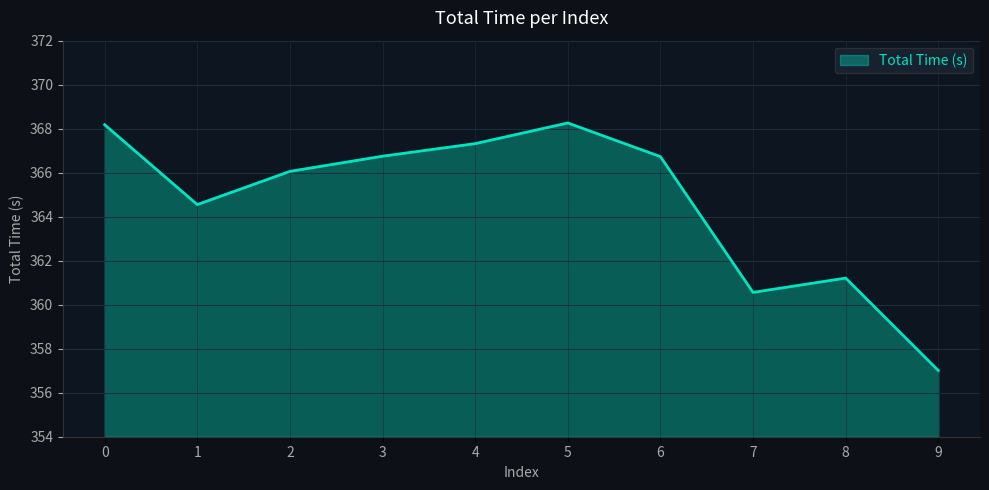

What is the maximum value shown in the chart?

368.3